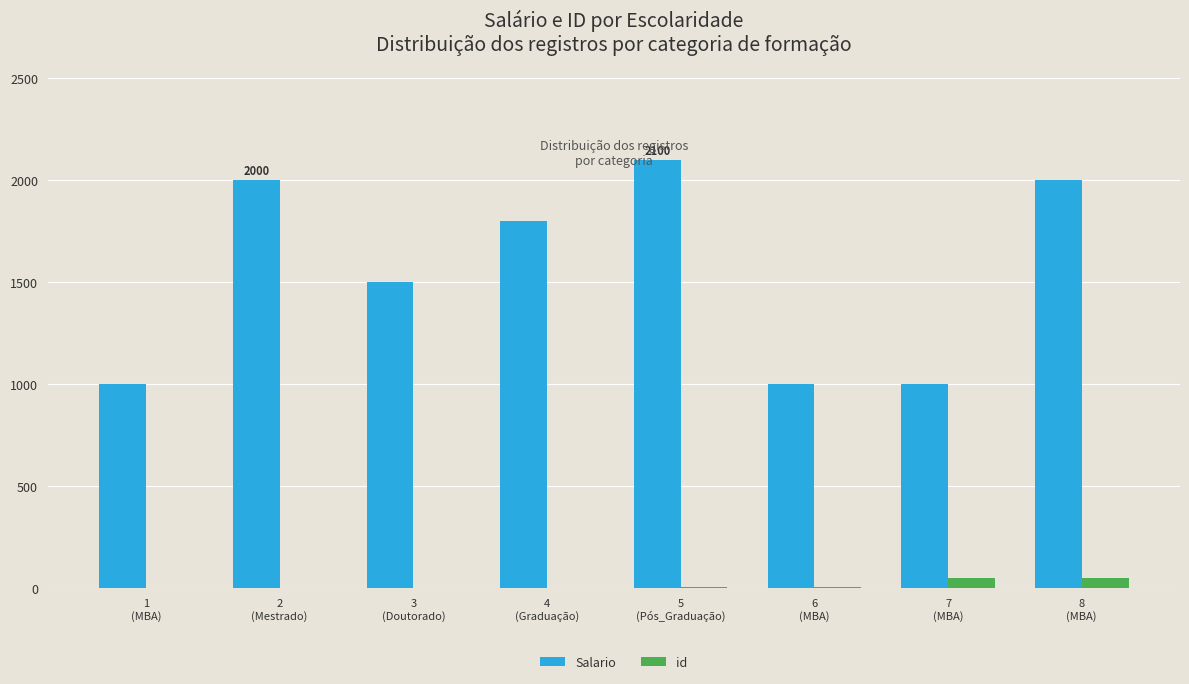

What is the maximum value for id?

51